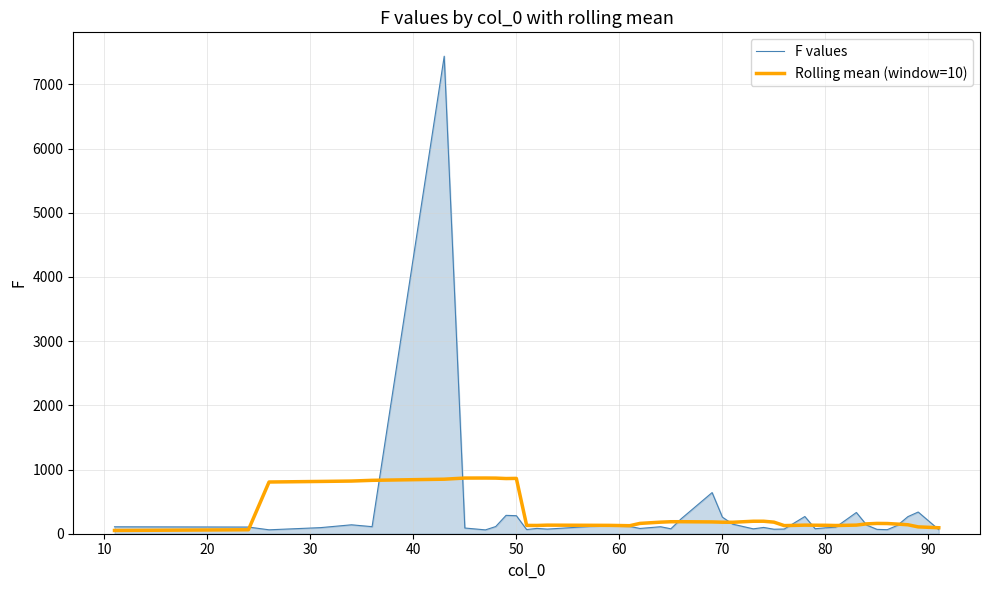

Does the chart have visible grid lines?

Yes